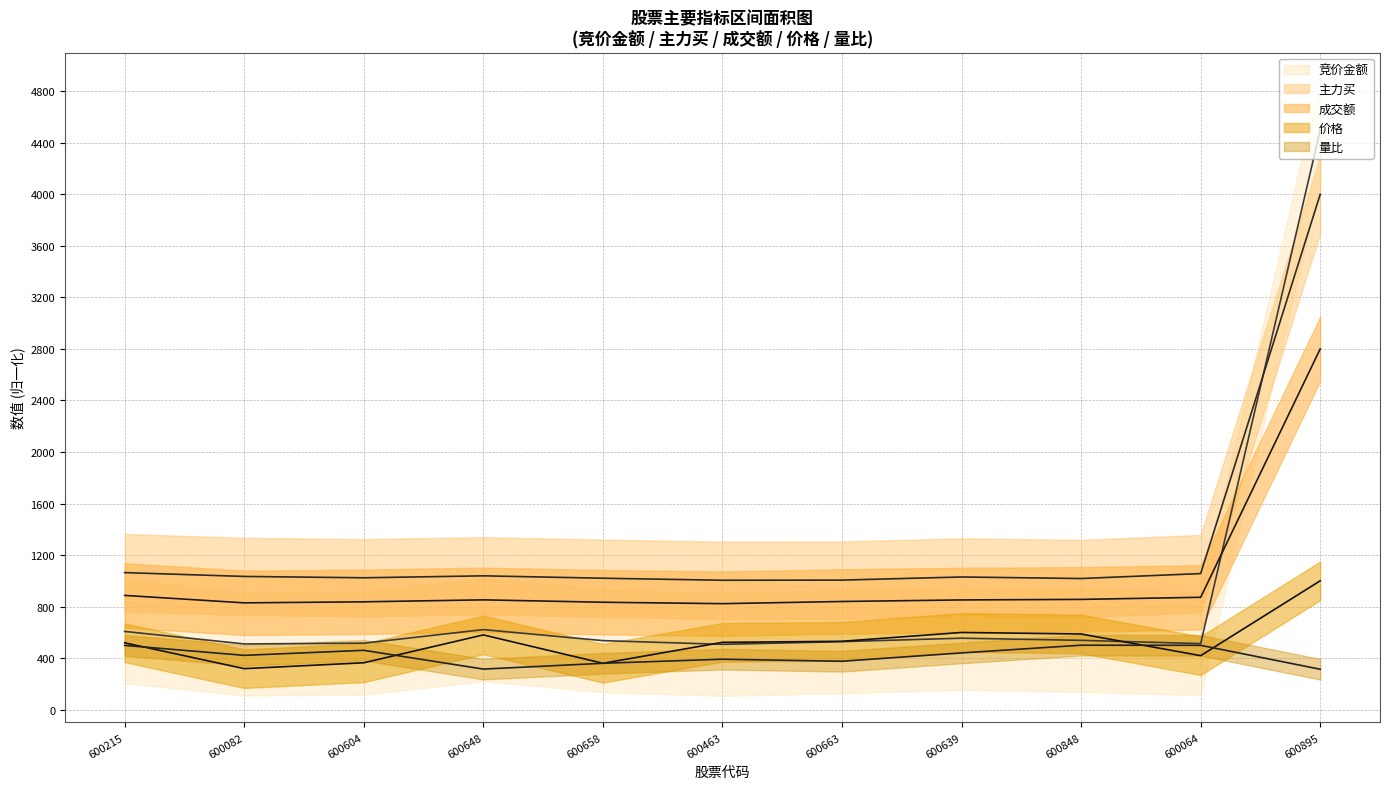

Reading left to right, extract all data points from this chart.

竞价金额: 606.9	509.9	515.8	621.1	535.6	506.7	527.6	554.5	537.8	512.3	4500.0
价格: 518.6	318.0	363.6	579.9	359.6	522.2	530.4	598.9	587.1	418.8	1000.0
主力买: 1063.5	1033.8	1023.4	1038.5	1020.0	1004.2	1005.3	1029.6	1017.7	1056.0	4000.0
成交额: 886.6	828.7	836.8	852.1	833.5	822.5	839.3	851.5	855.6	872.0	2800.0
量比: 498.4	421.2	460.3	314.6	359.7	391.3	375.4	440.1	500.0	499.2	313.2